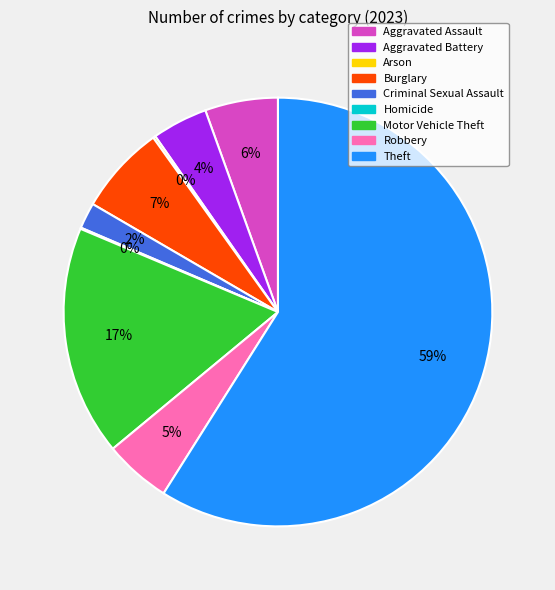

To the nearest percent, what is the average slice percentage?

11%